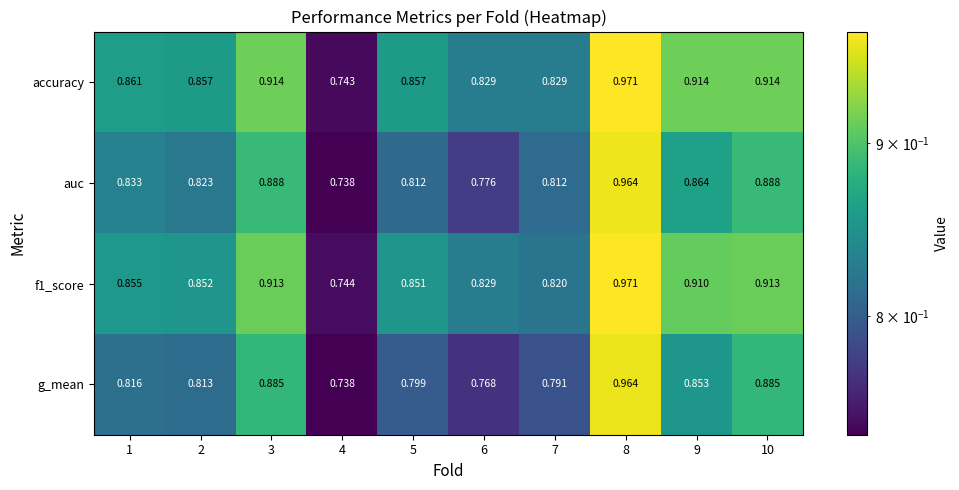

Which series has the largest range (max minus min)?

accuracy